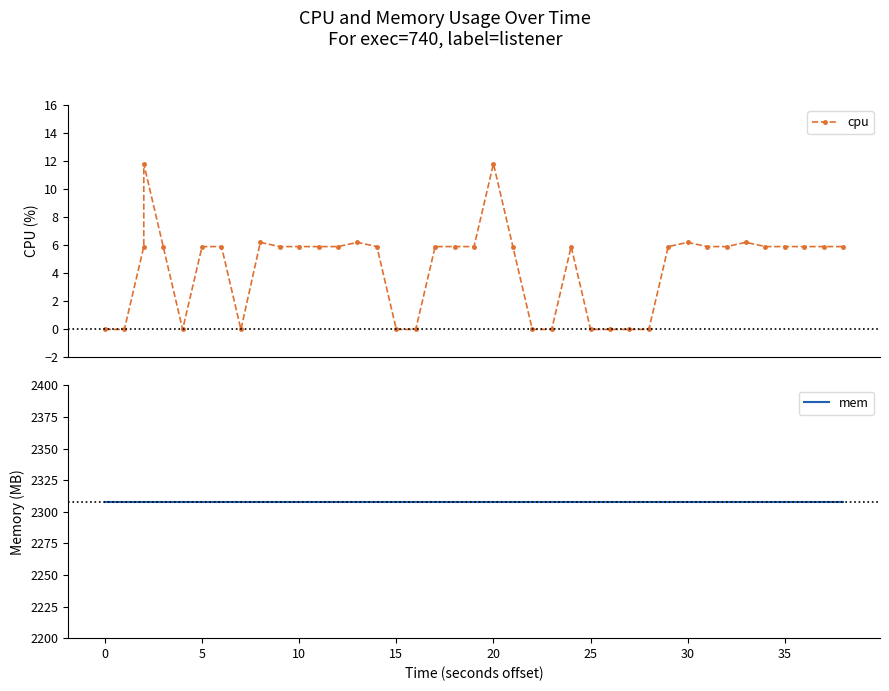

True or false: mem has more than 0 points higher than both neighbors.

False